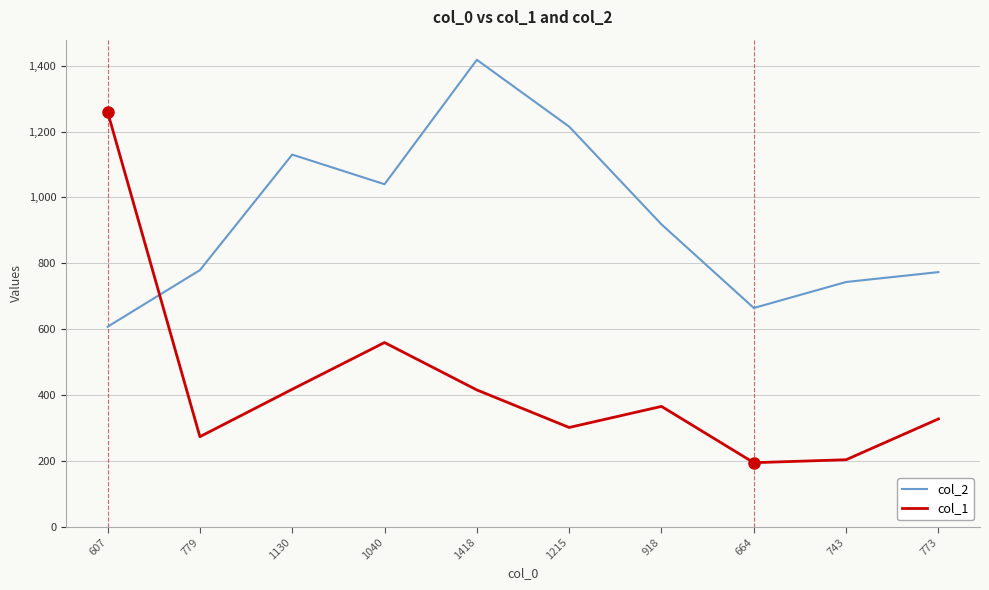

Is it true that col_1 equals 84 at 1130?

False